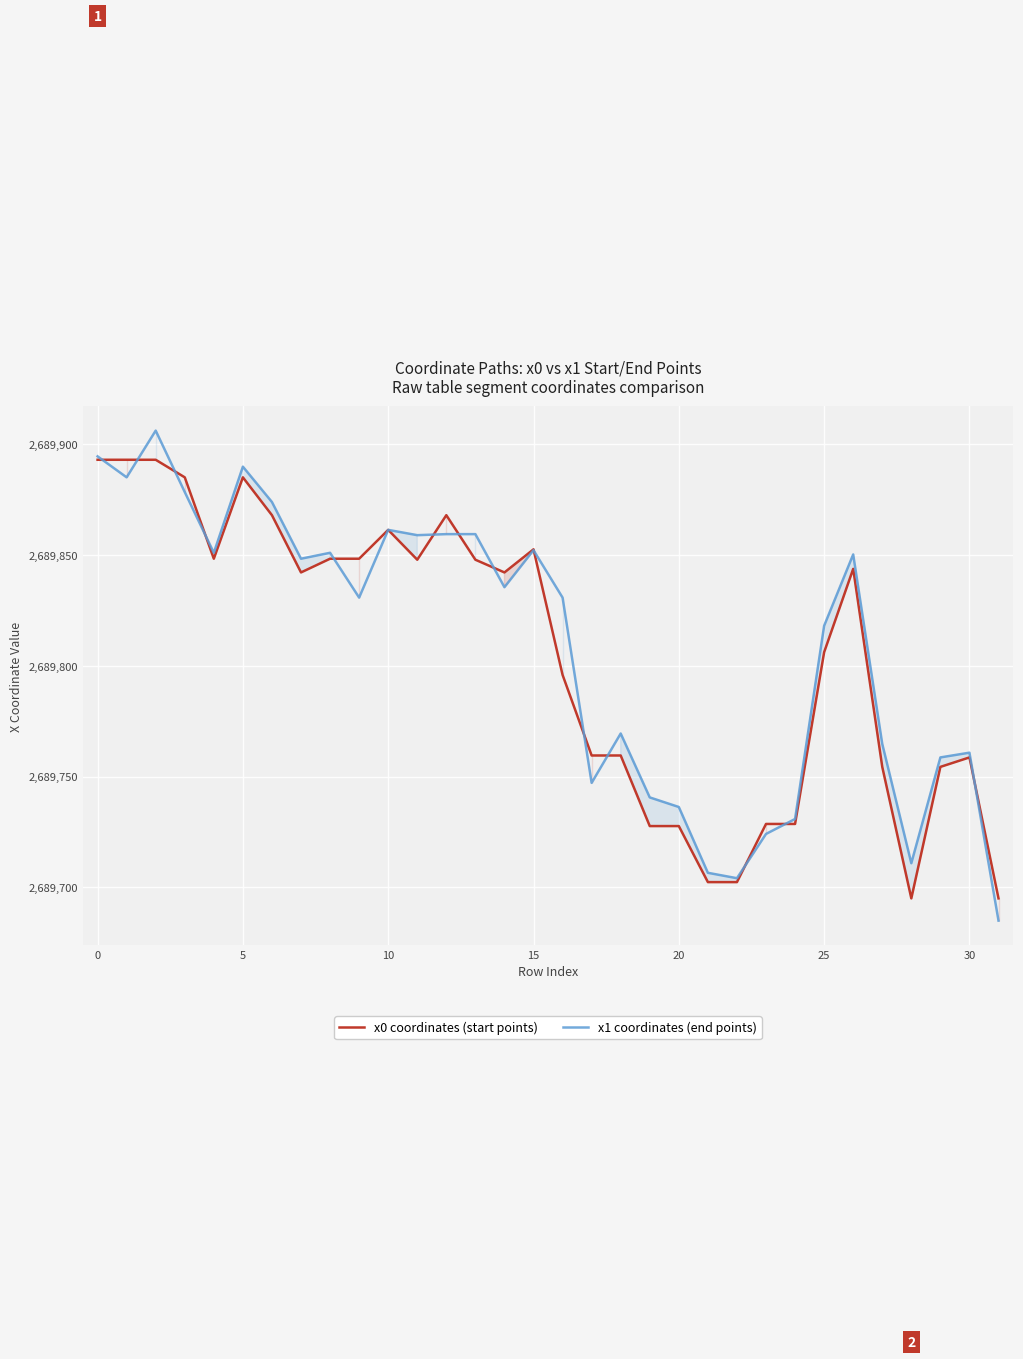

What is the smallest value displayed?

2689685.1